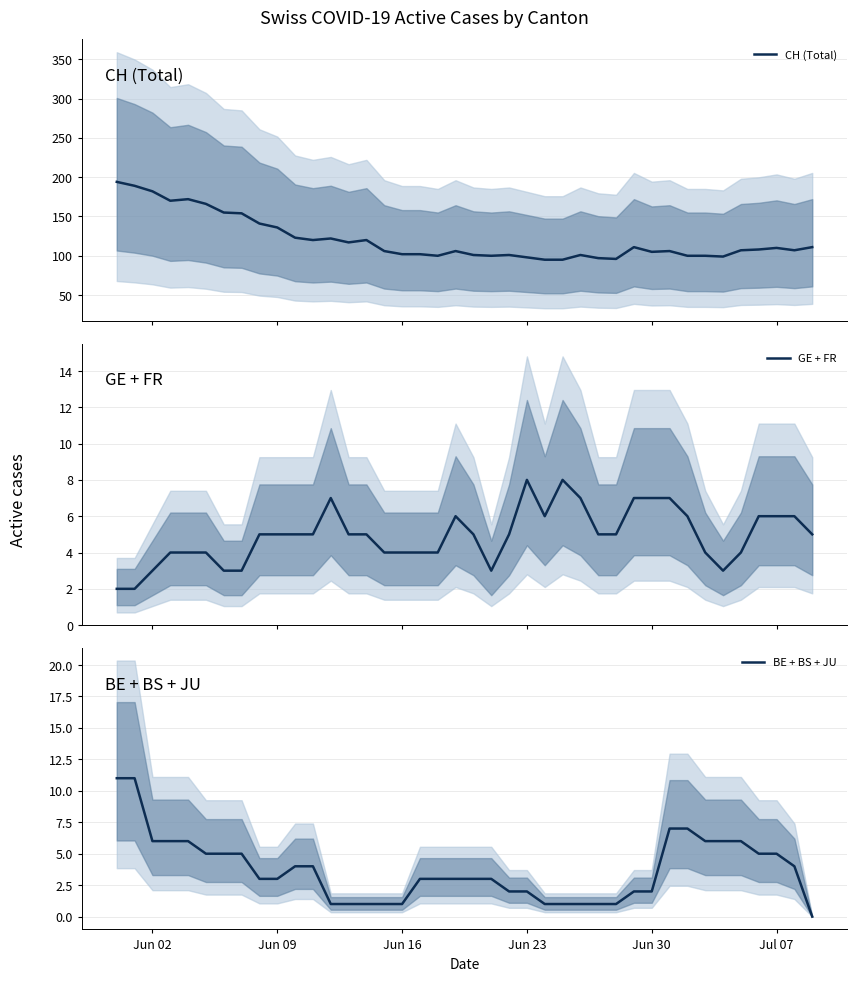

How many values in the CH (Total) series exceed 107?

19